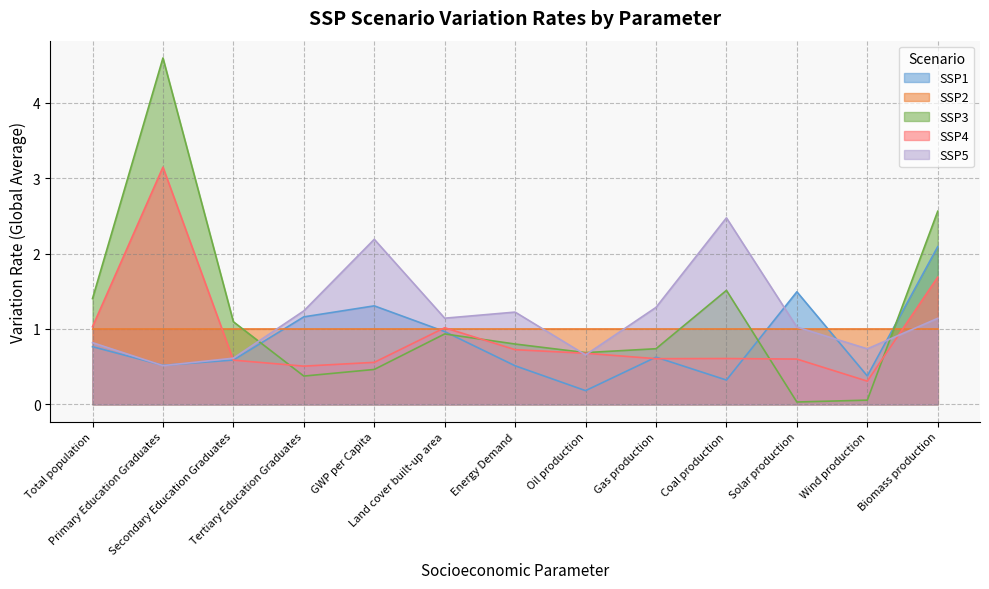

Where is SSP4 nearest to the value 1?

Land cover built-up area